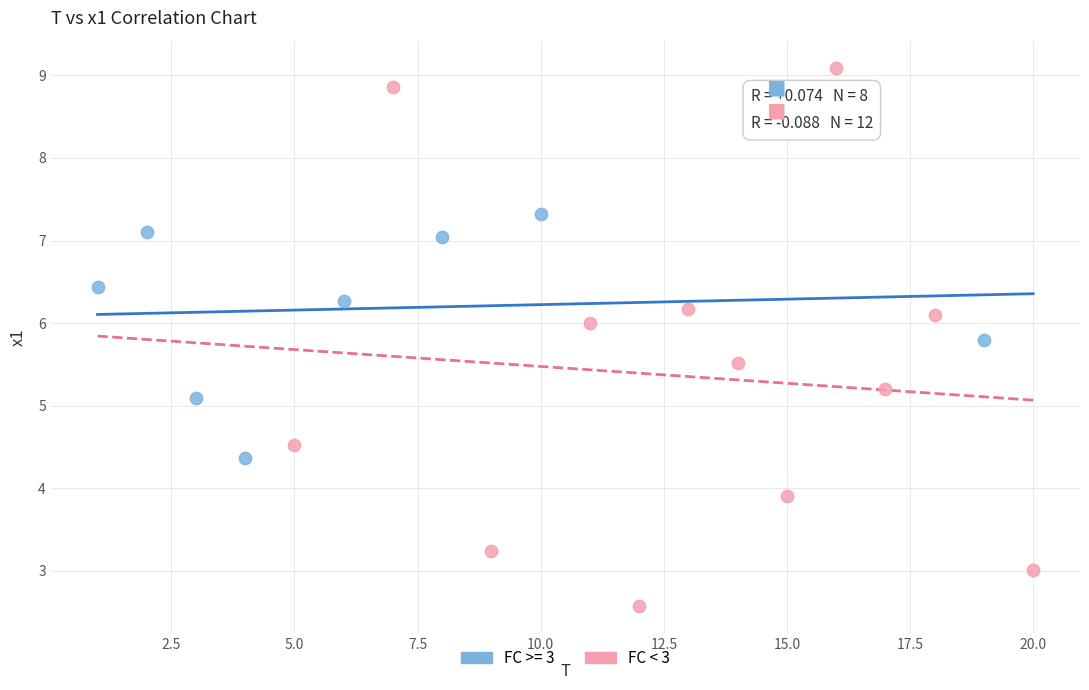

Which series has the largest Y range (max minus min)?

FC < 3